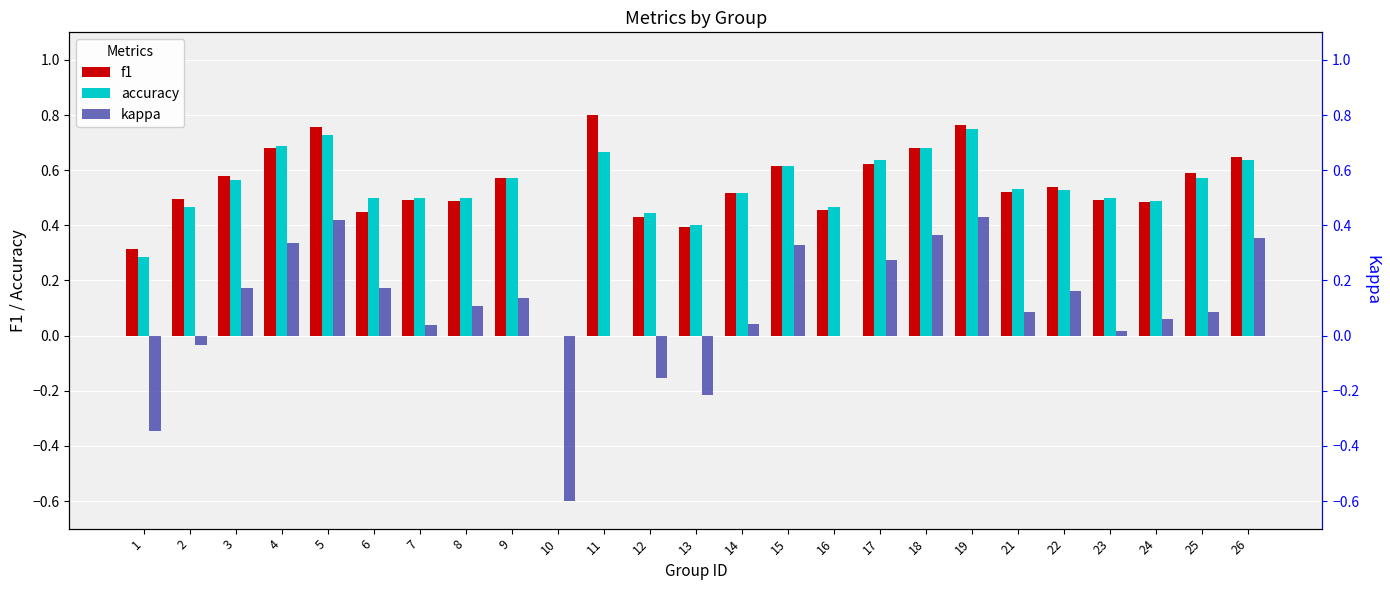

Are the bars horizontal?

No